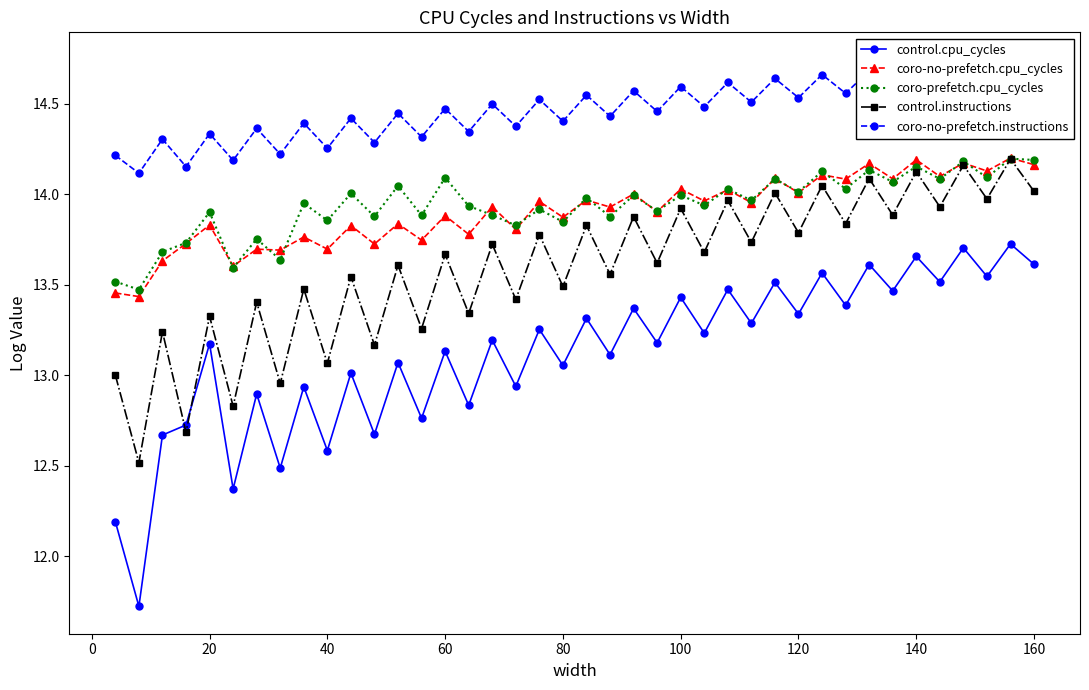

What is the greatest value displayed?

14.7